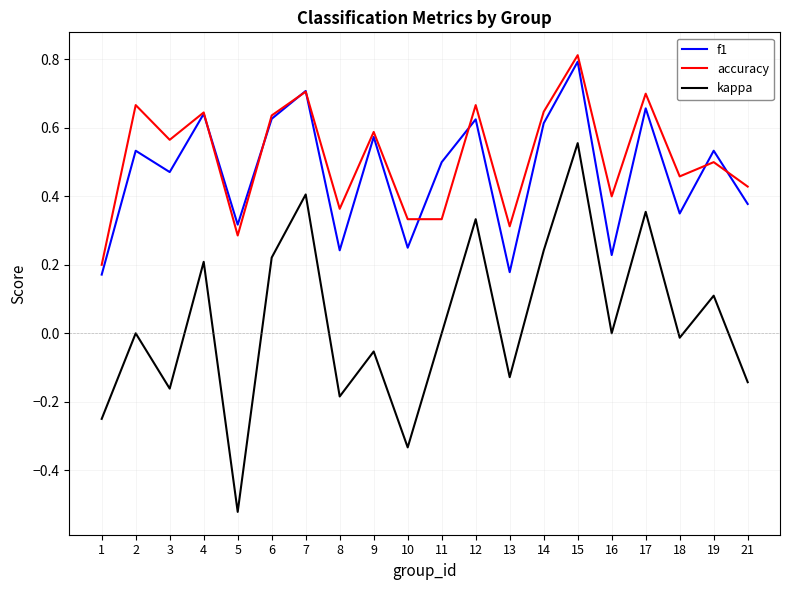

How many interior local peaks does the f1 series have?

8